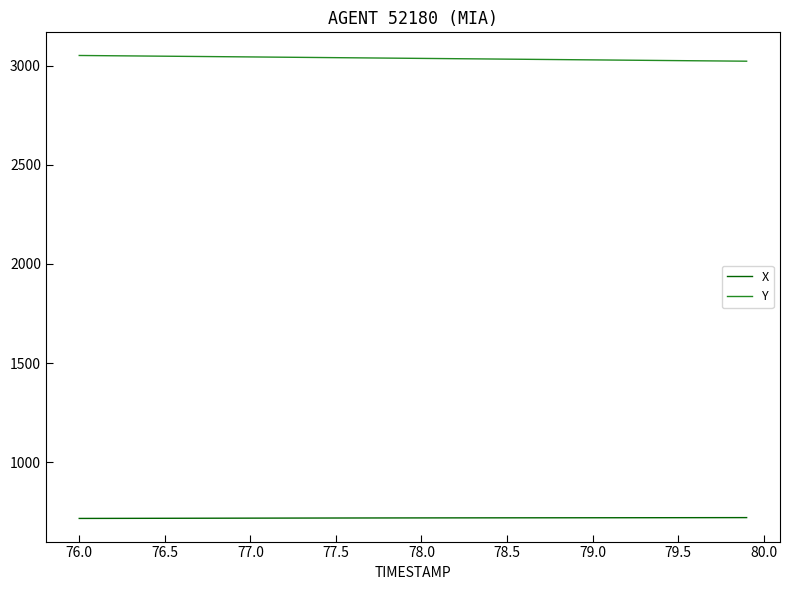

What is the maximum value shown in the chart?

3050.7